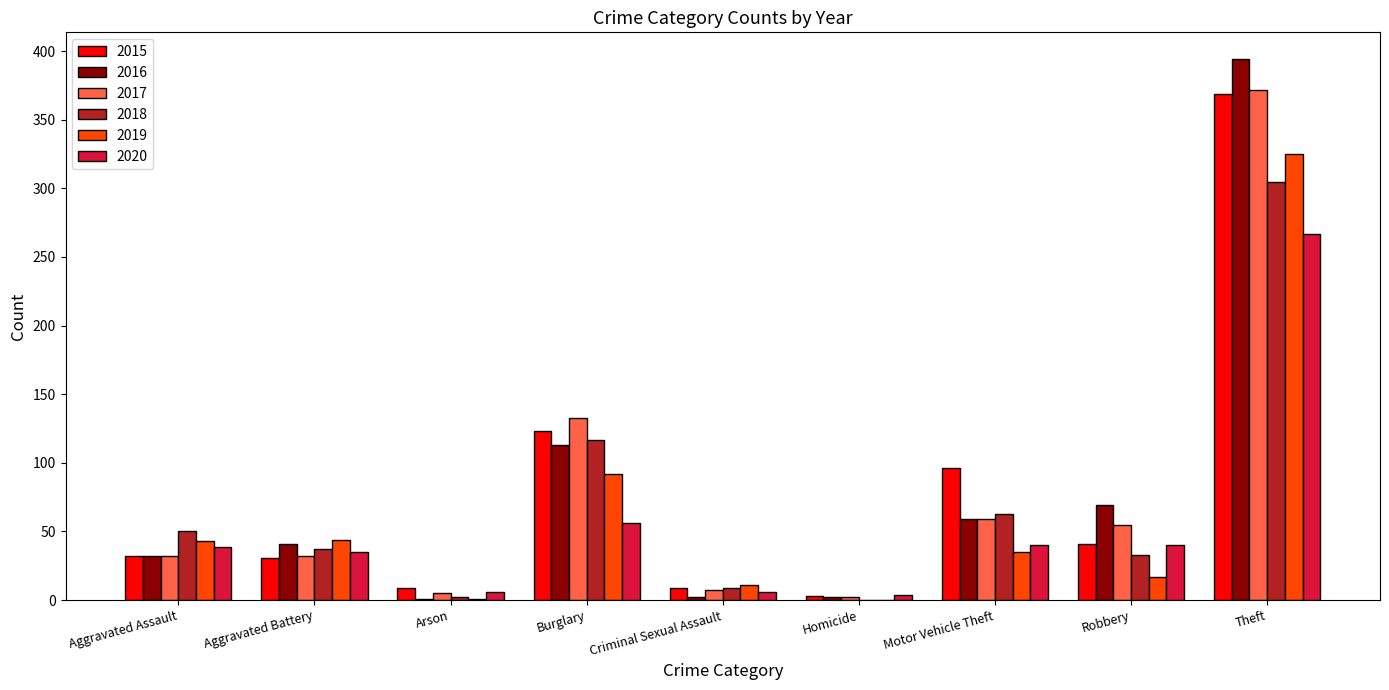

The 2016 series shows 113 at Burglary. True or false?

True